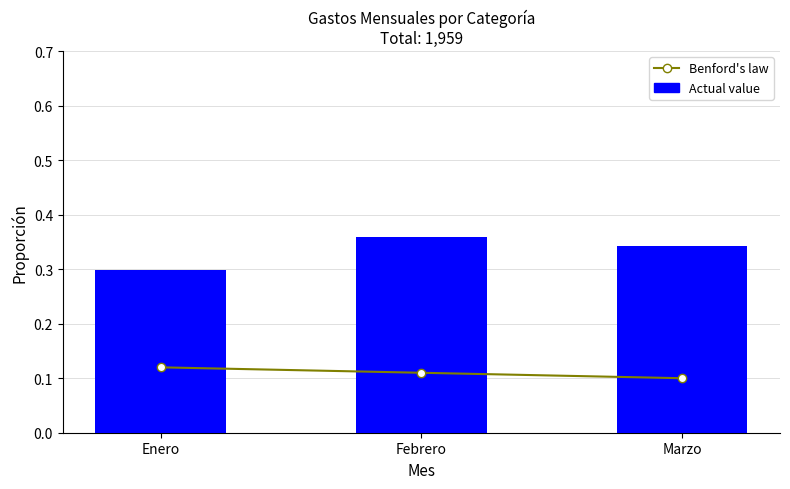

What is the maximum value for Actual value?

0.4